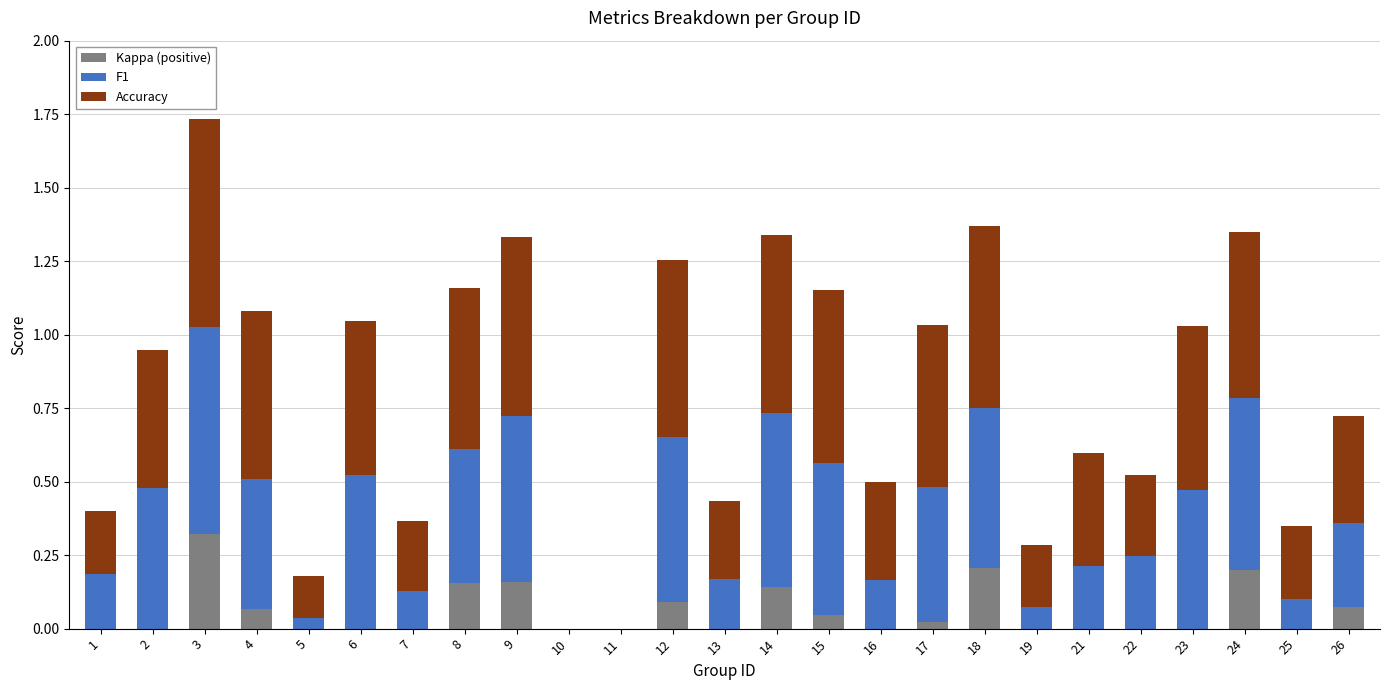

The Kappa (positive) series shows 0.1 at 14. True or false?

True